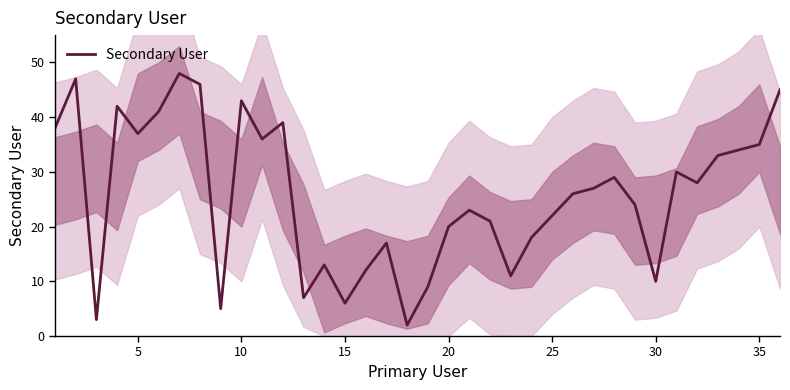

True or false: Secondary User has a value of 10 at 30.

True